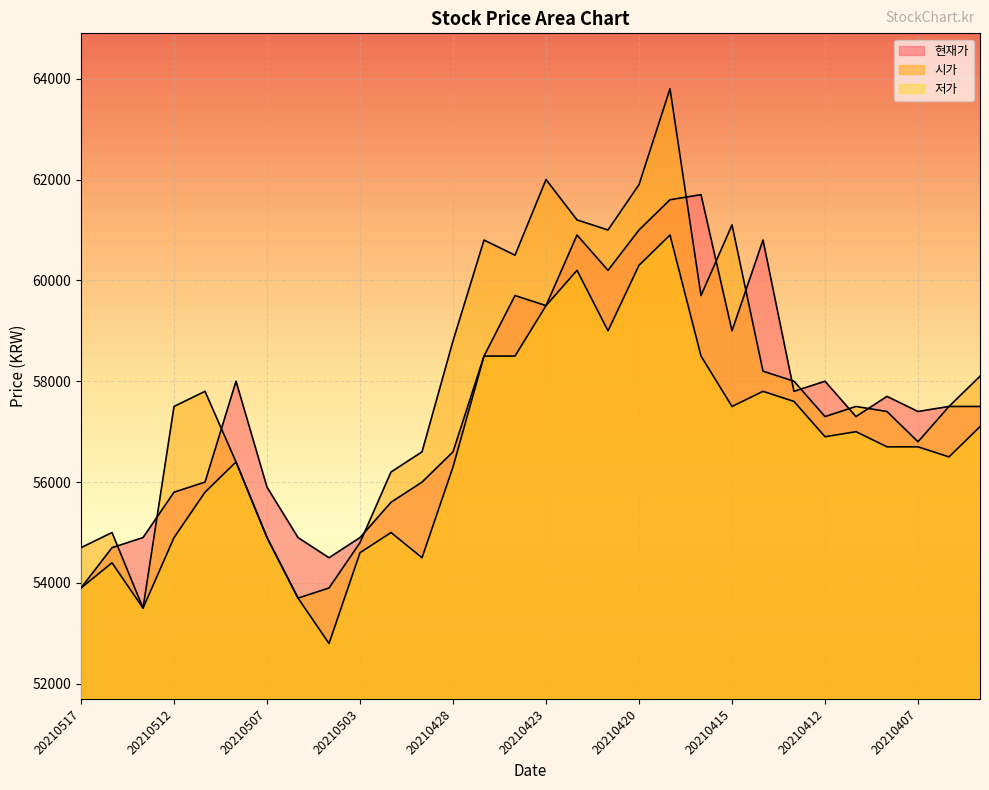

Where does the 시가 series first go above 57500?

20210511